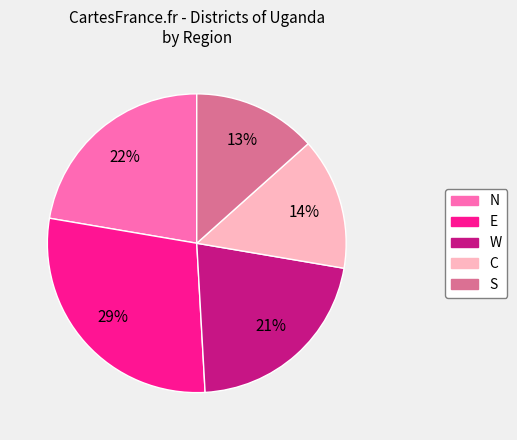

To the nearest percent, what is the average slice percentage?

20%